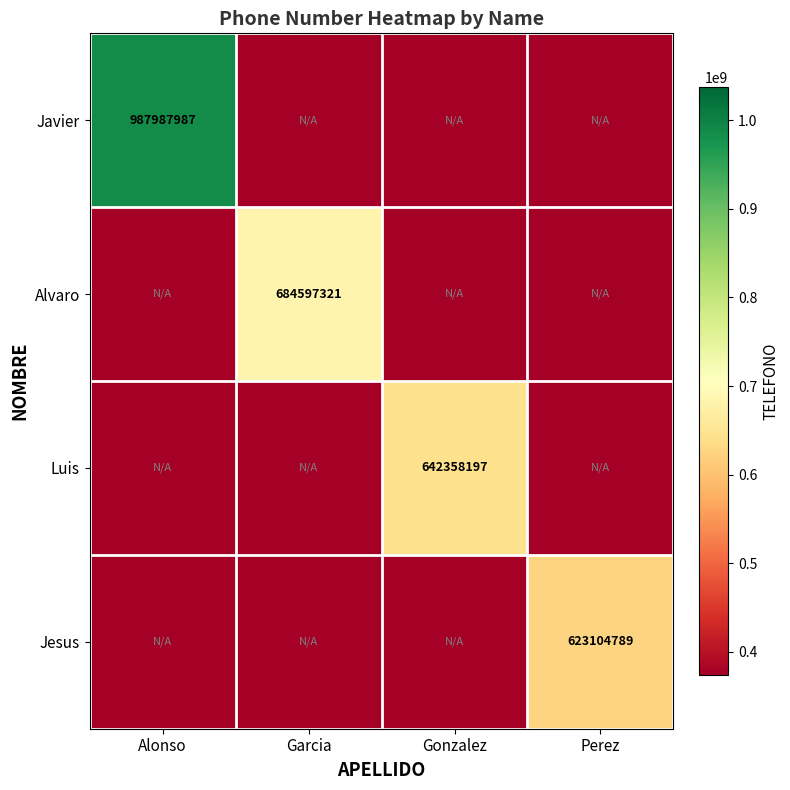

The value of Javier at Alonso is 256260587.2. True or false?

False